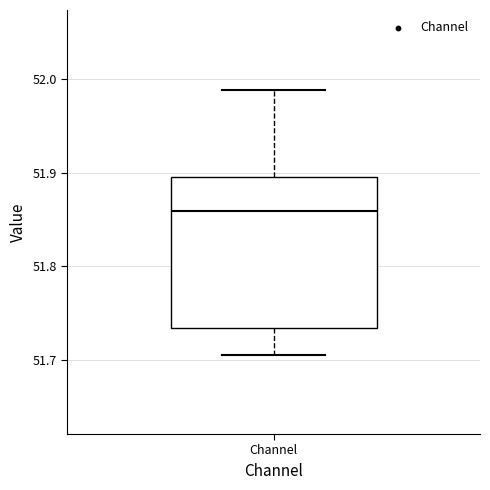

Where does the lower whisker of the box for Channel end on the y-axis? The values are not printed on the chart, so give them approximately, as read against the axis.

51.71